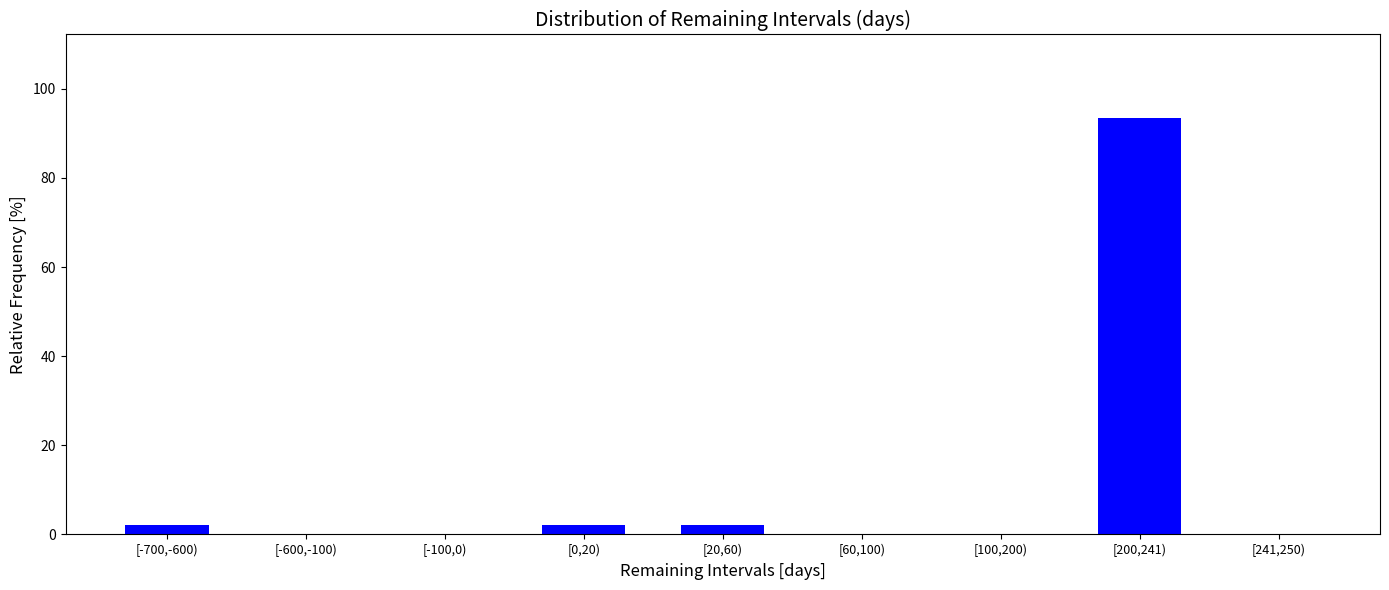

Reading right to left, extract all data points from this chart.

[241,250)=0.0	[200,241)=93.5	[100,200)=0.0	[60,100)=0.0	[20,60)=2.2	[0,20)=2.2	[-100,0)=0.0	[-600,-100)=0.0	[-700,-600)=2.2